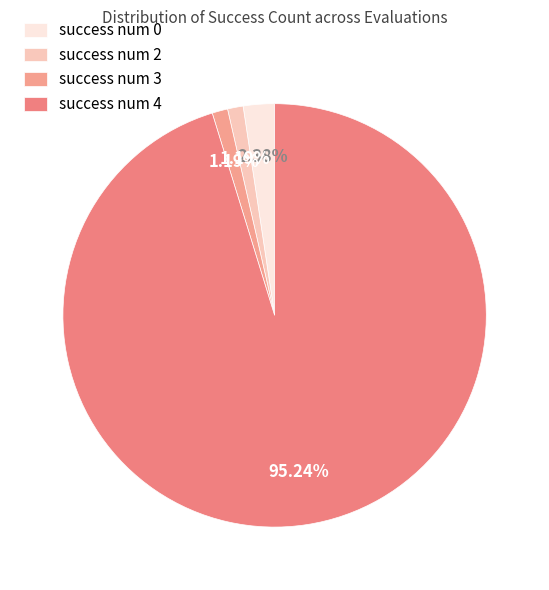

True or false: success num 2 accounts for 1% of the total.

True